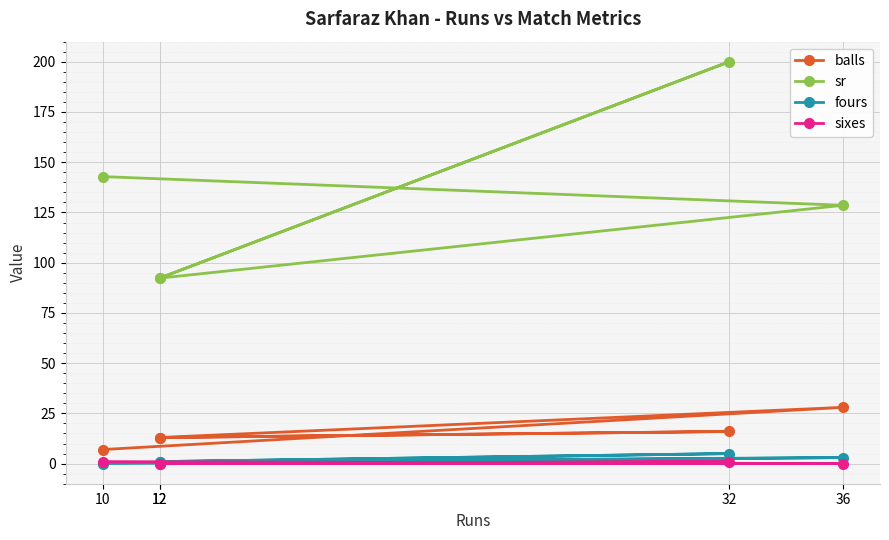

At which category does sixes reach its first local peak?

32